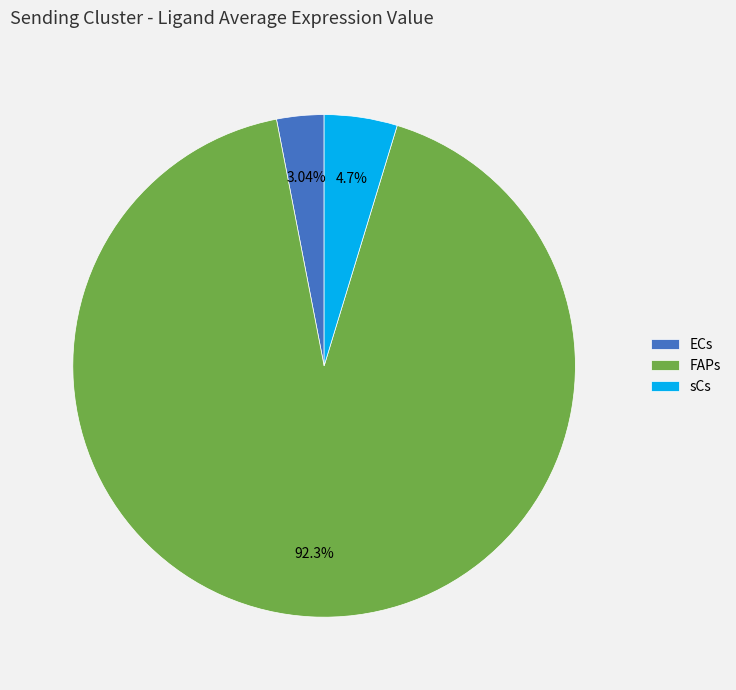

Which category has the smallest portion of the pie?

ECs